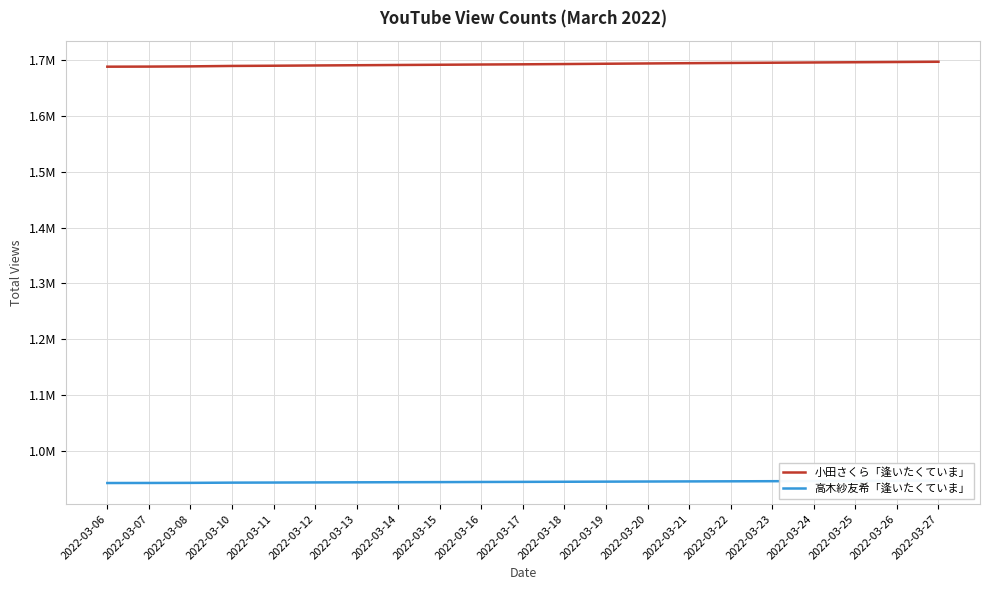

What is the greatest value displayed?

1696707